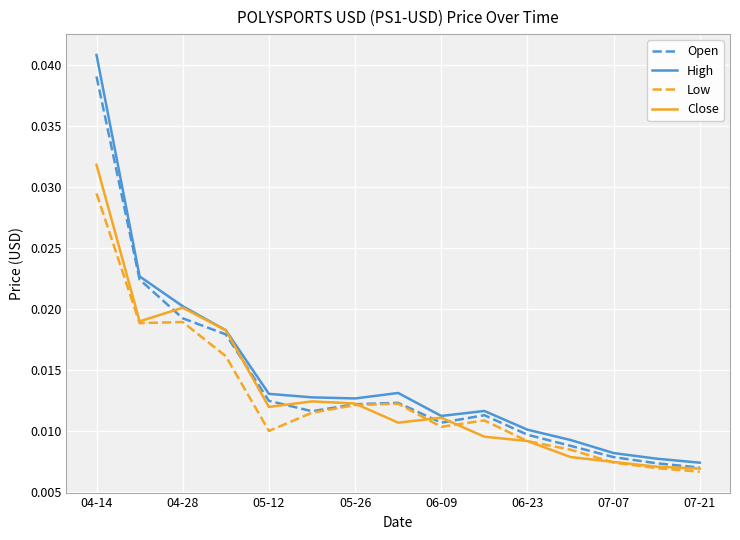

Which series has the largest range (max minus min)?

High